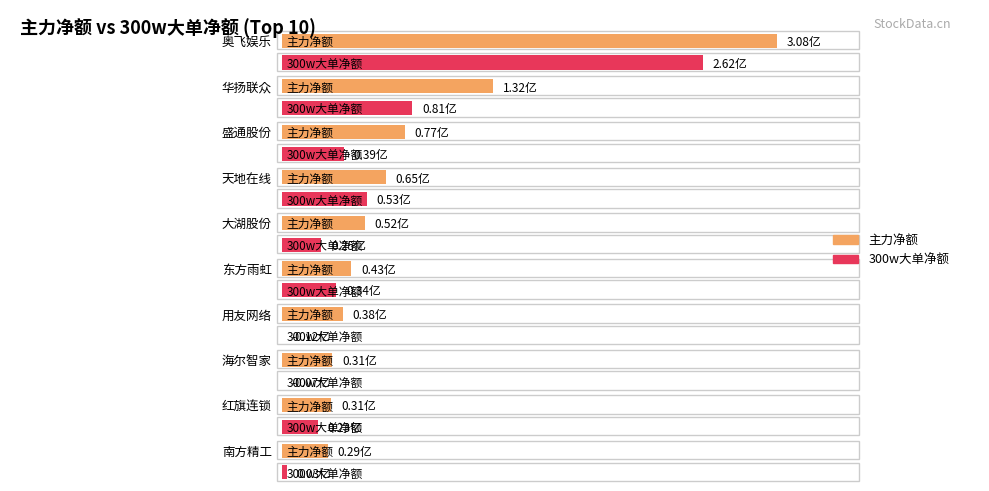

True or false: 300w大单净额 has a value of 366658407 at 奥飞娱乐.

False